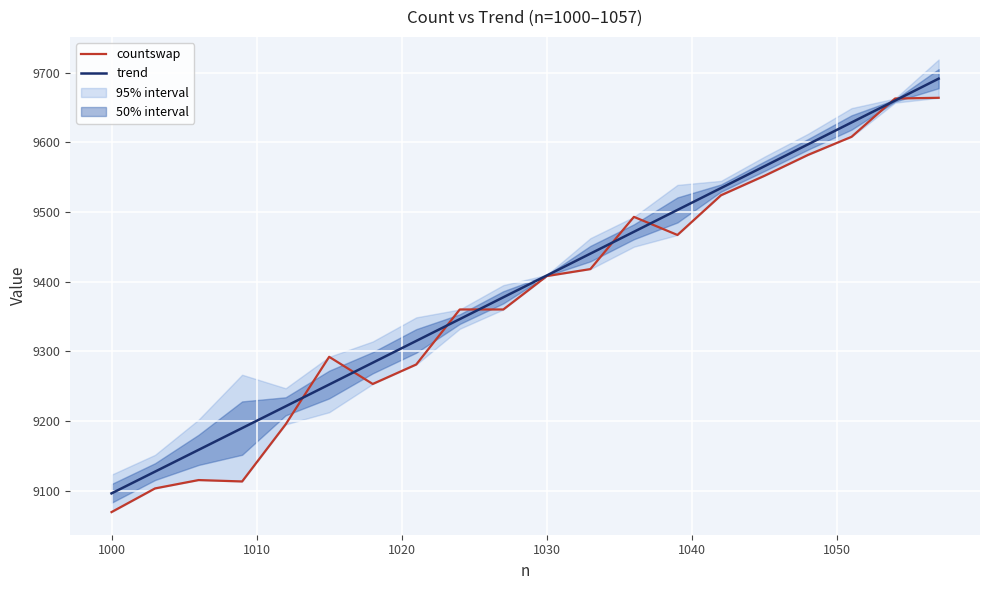

How many times do trend and countswap cross each other?

8